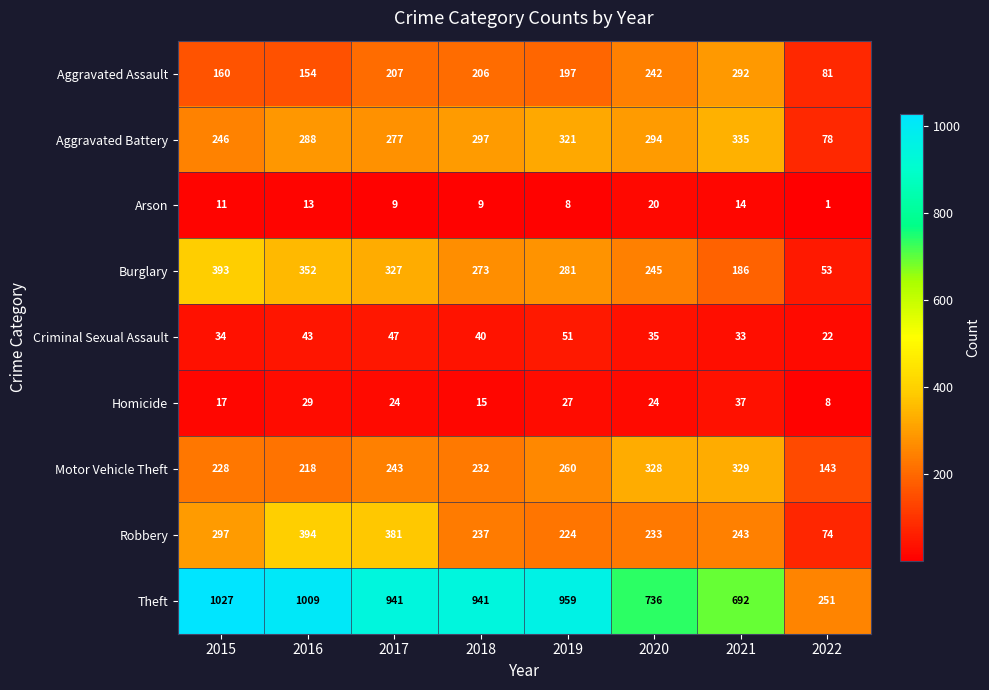

The Robbery series shows 46 at 2022. True or false?

False